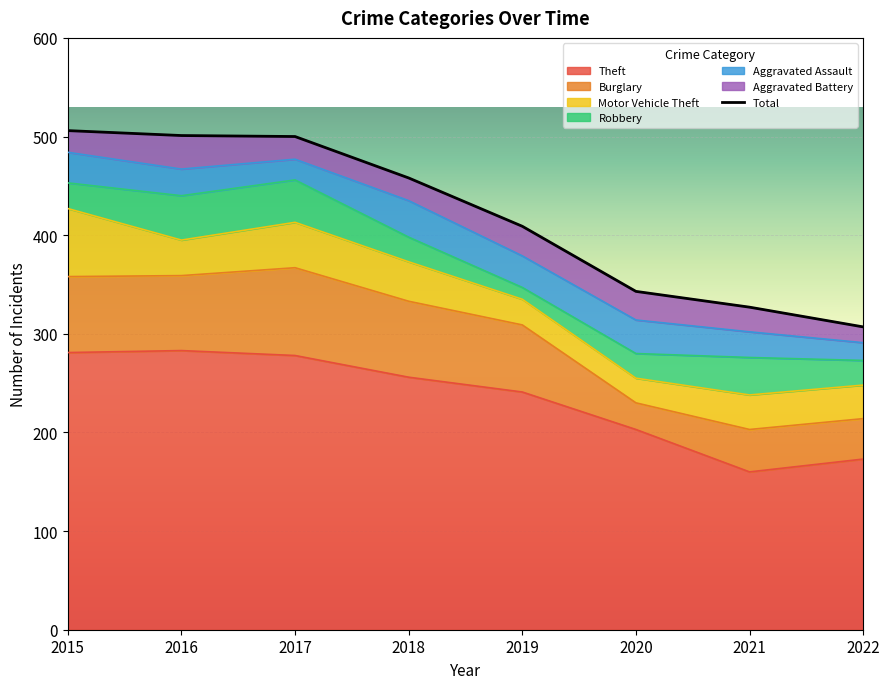

What is the difference between the values at 2015 and 2020?

163